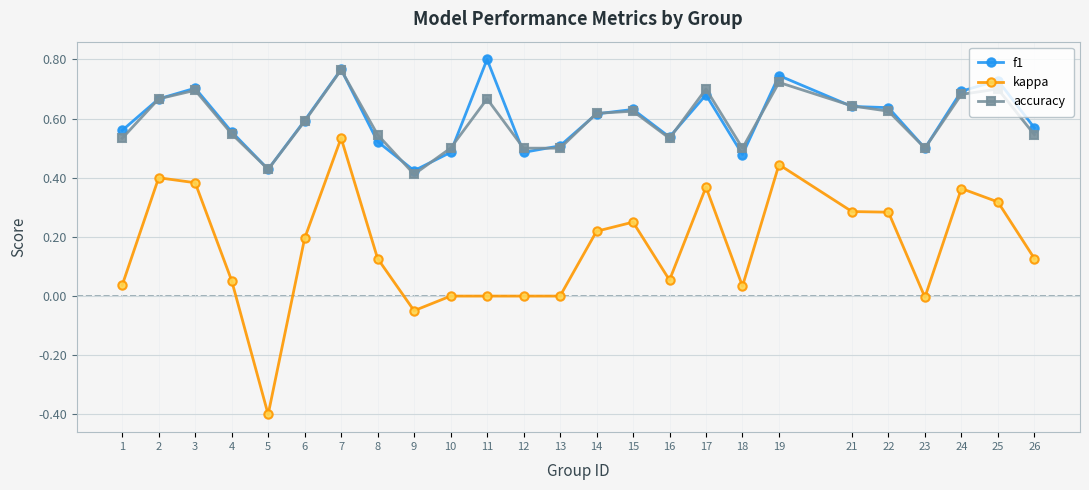

What is the minimum value shown in the chart?

-0.4